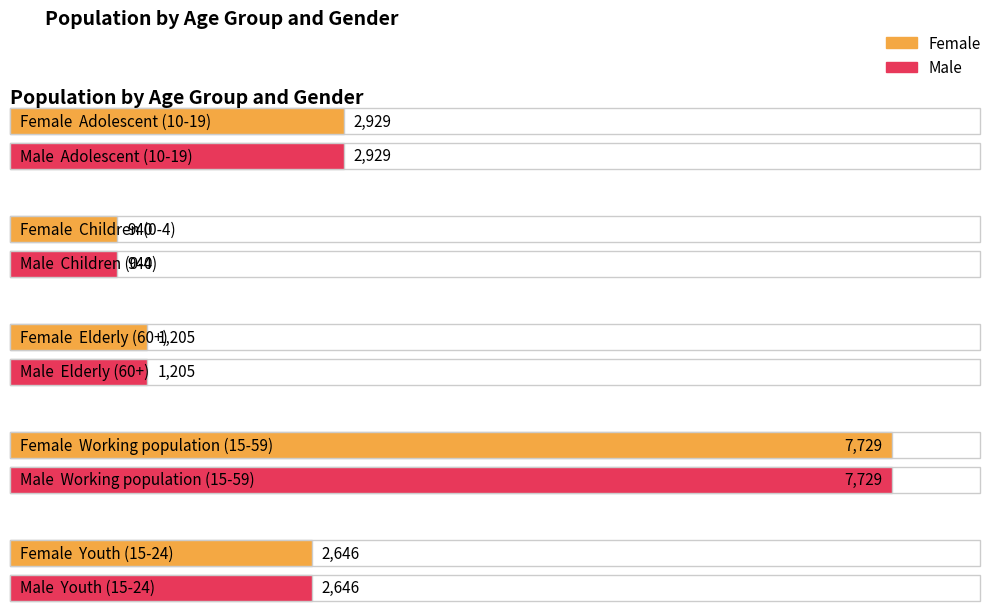

What is the label of the 1st bar from the left?

Adolescent (10-19)